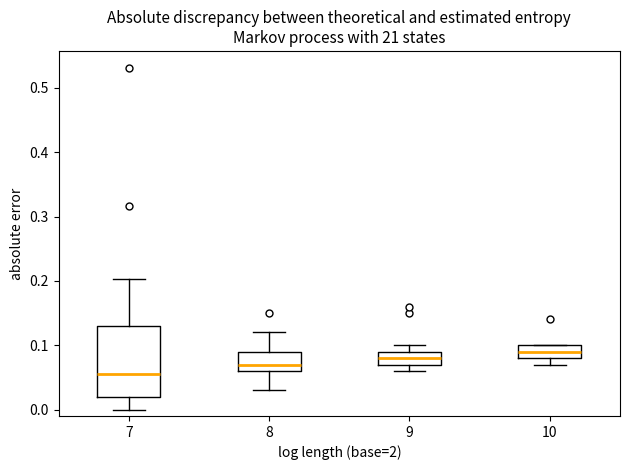

Which box is the tallest, from its lower edge to its upper edge?

7